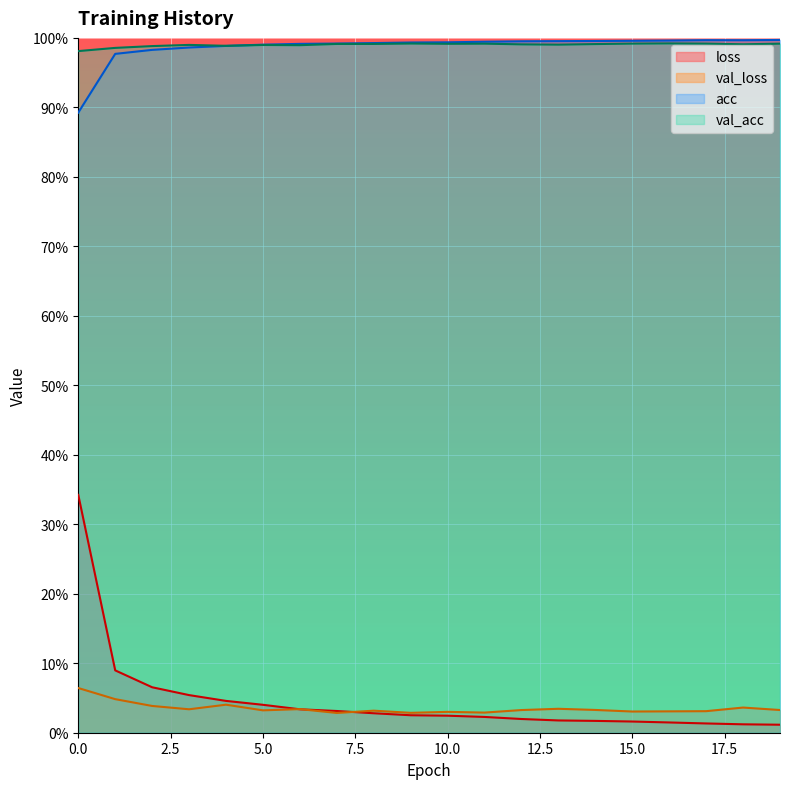

What are all the series names shown in the legend?

loss, val_loss, acc, val_acc